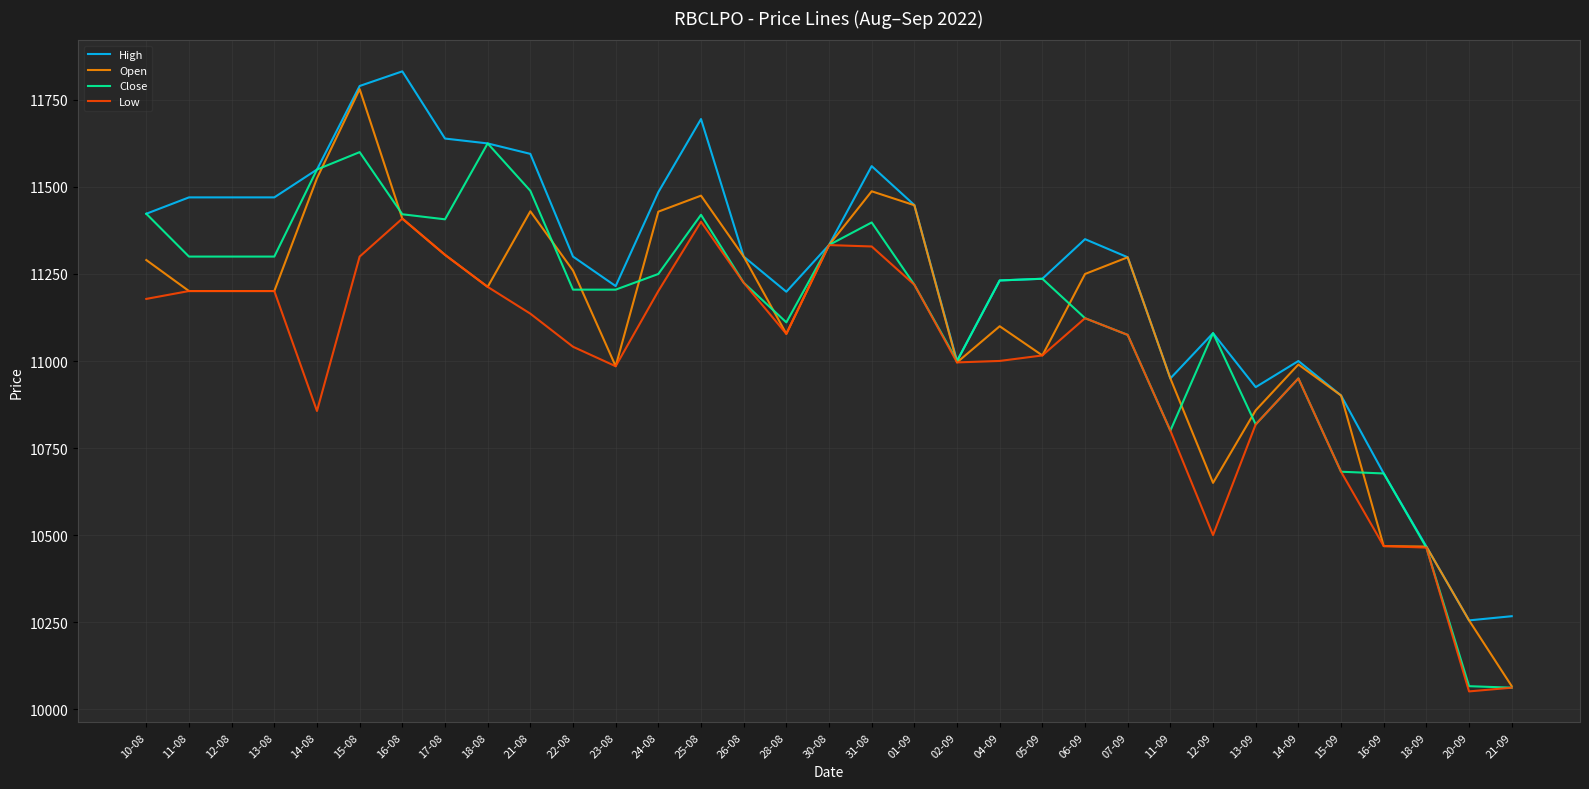

What is the greatest value displayed?

11832.0